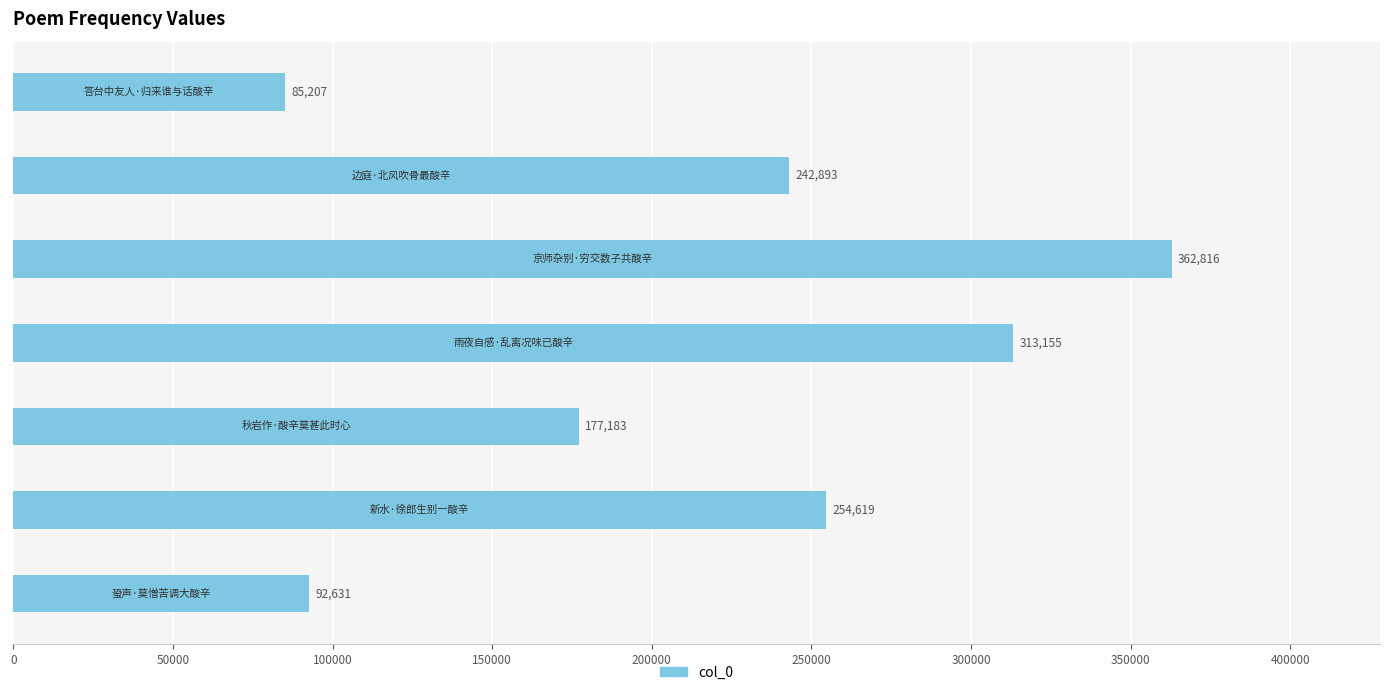

What is the sum of all values?

1528504